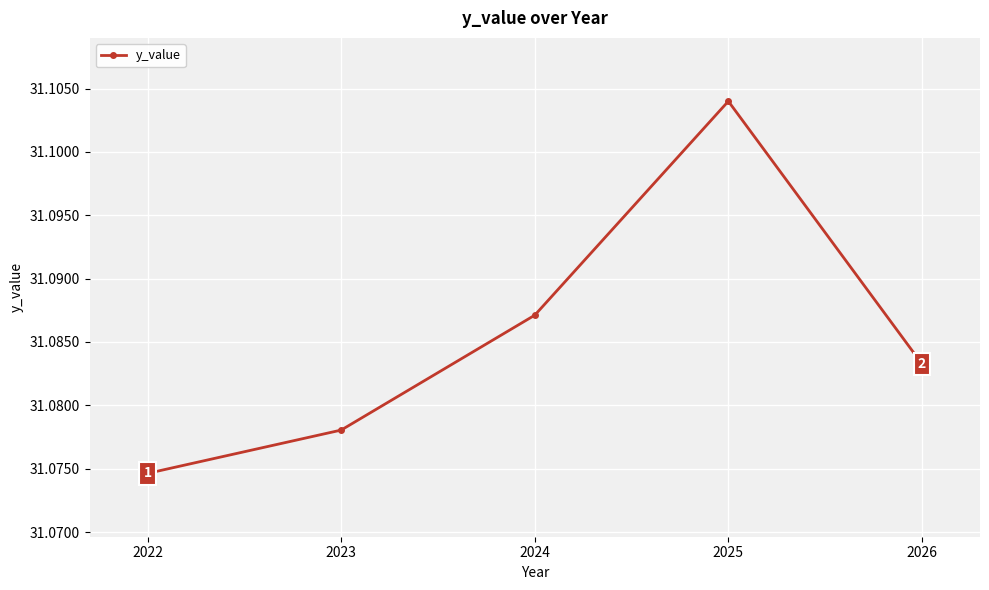

At which category does the data reach its first local peak?

2025